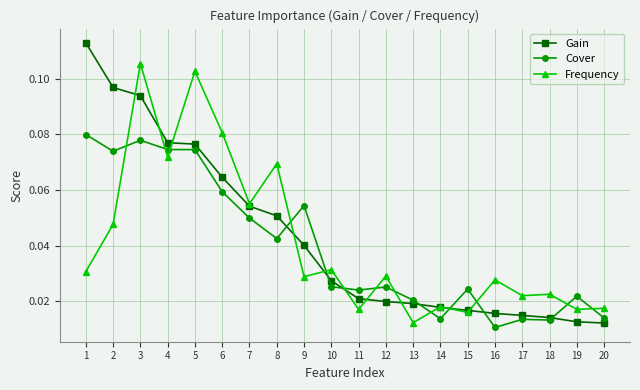

At how many categories does at least one series exceed 0?

20